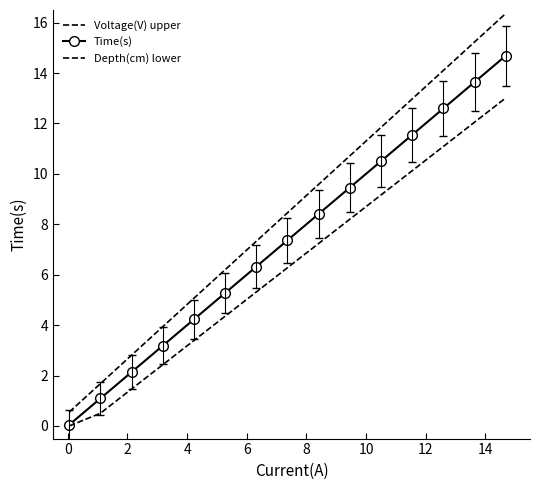

Rank the series by their maximum value, from highest to lowest.

Voltage(V) upper, Time(s), Depth(cm) lower